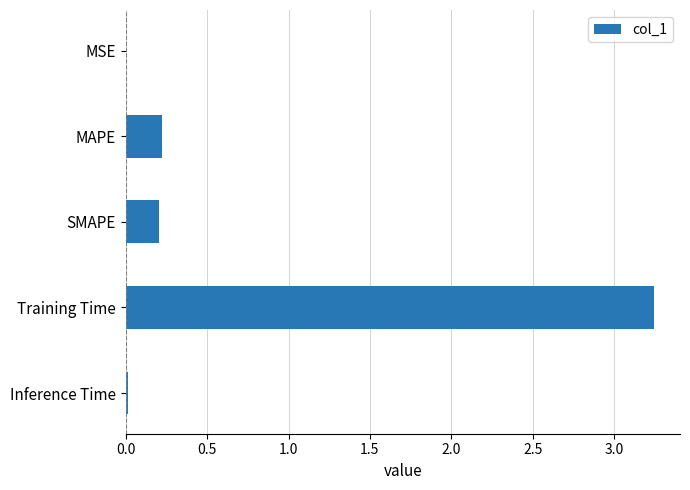

What is the sum of all values?

3.7